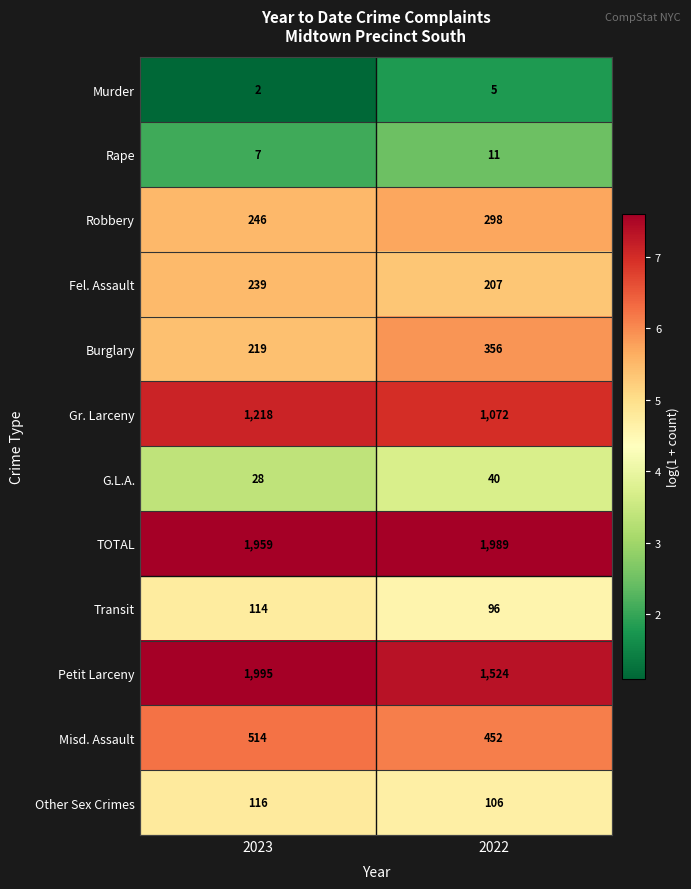

Between 2023 and 2022, which series saw the biggest shift?

Petit Larceny